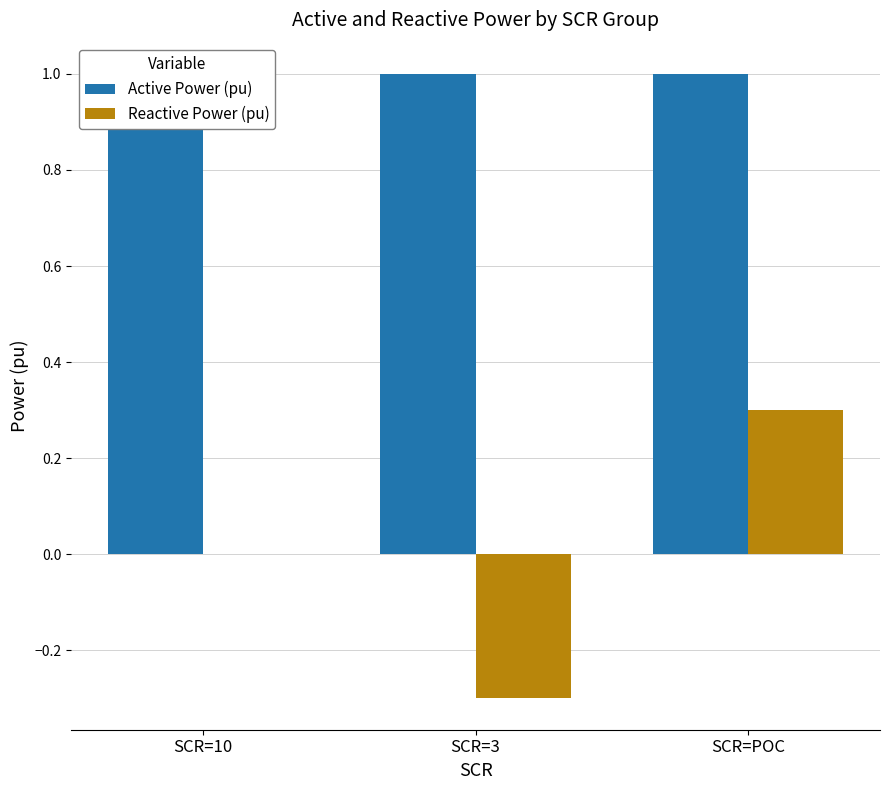

True or false: Reactive Power (pu) has a value of -0.5 at SCR=3.

False